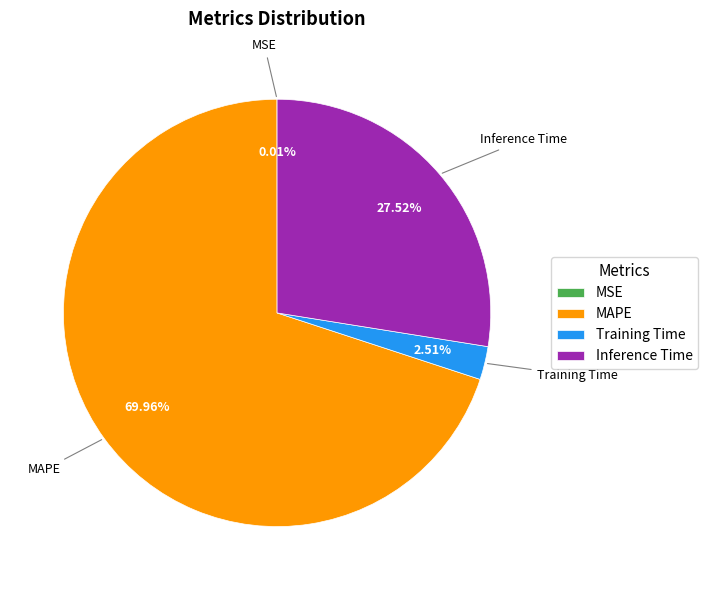

What is the majority slice?

MAPE